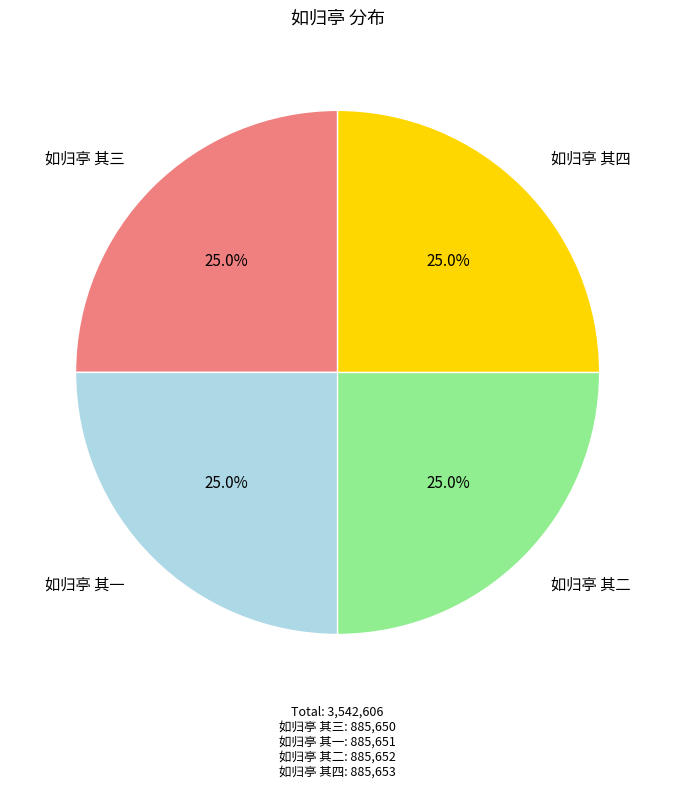

To the nearest percent, what percentage of the pie is 如归亭 其二?

25%